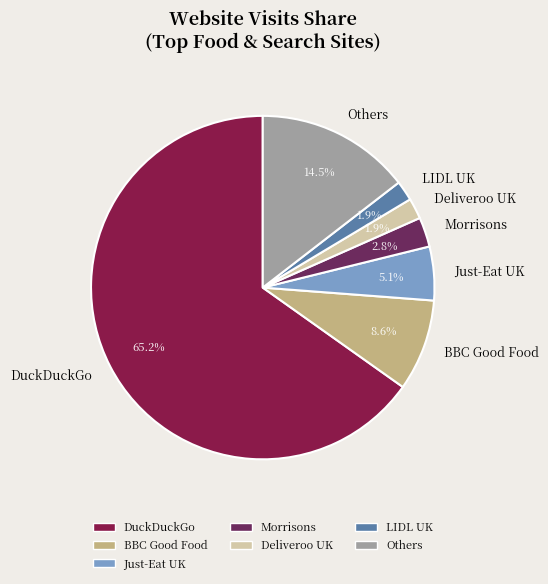

Which category has the biggest portion of the pie?

DuckDuckGo